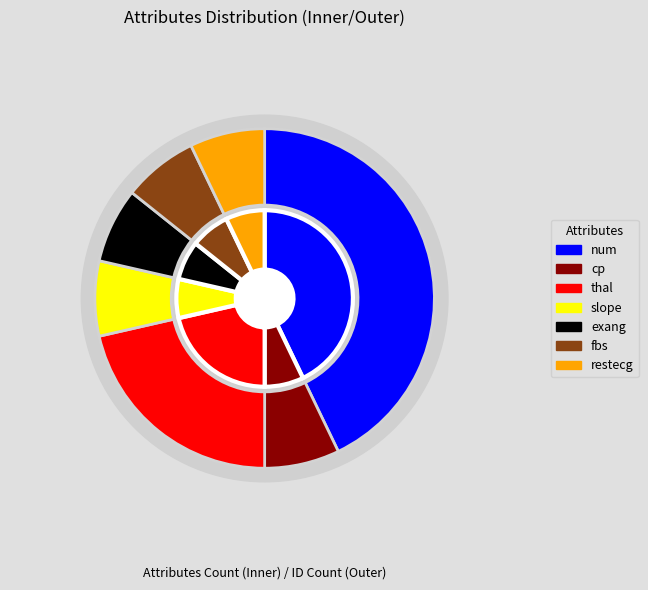

Is there a majority slice in this chart?

No